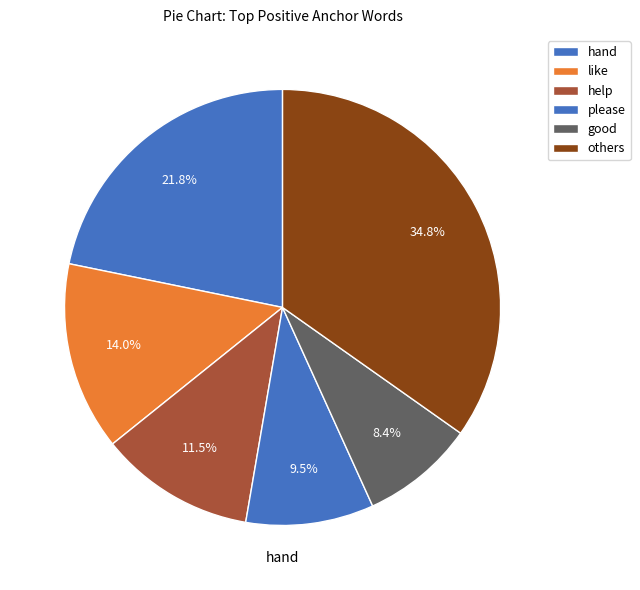

Count the number of slices in the pie.

6